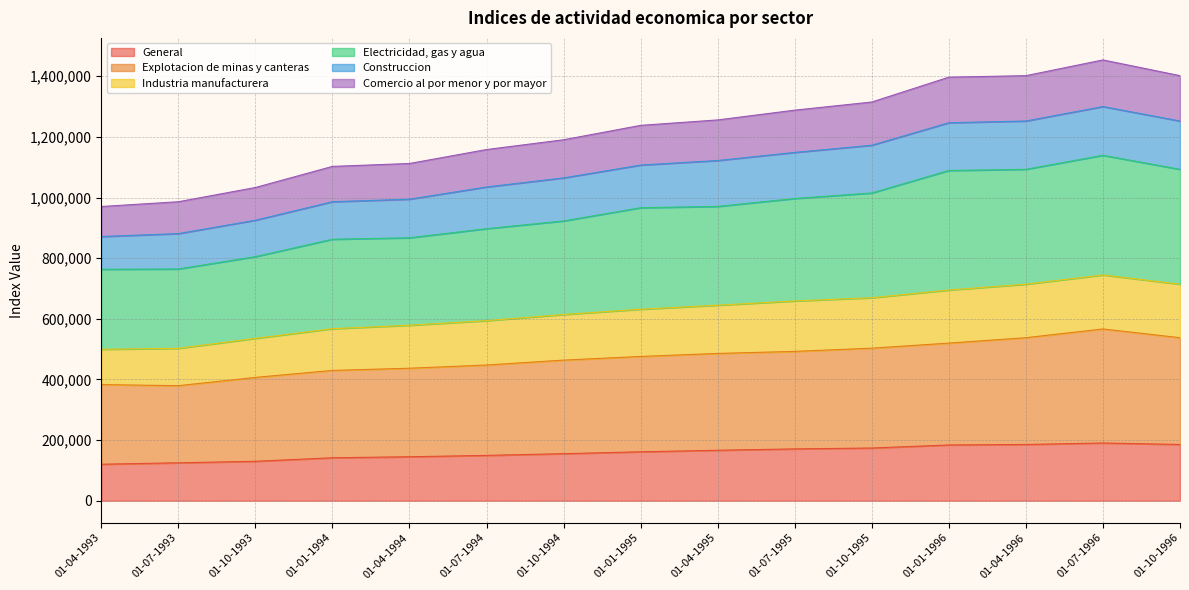

What are all the series names shown in the legend?

General, Explotacion de minas y canteras, Industria manufacturera, Electricidad, gas y agua, Construccion, Comercio al por menor y por mayor